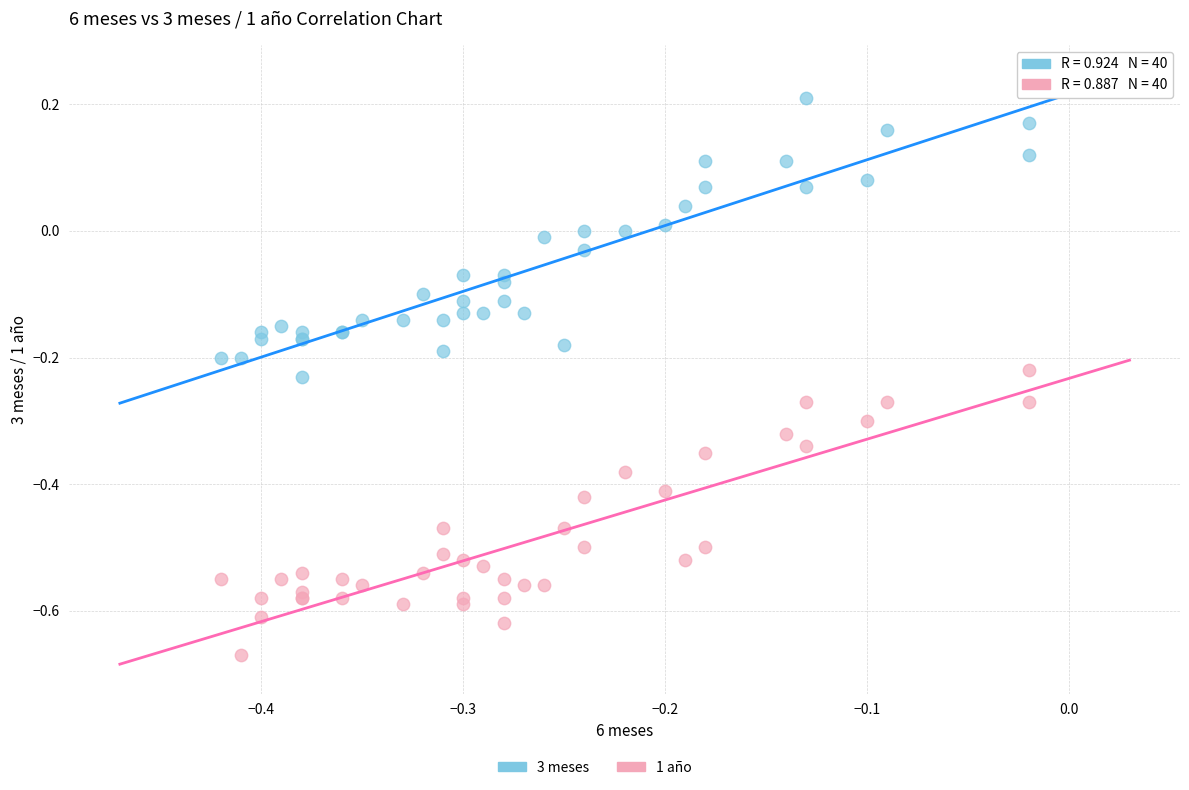

Which series contains the highest Y value?

3 meses